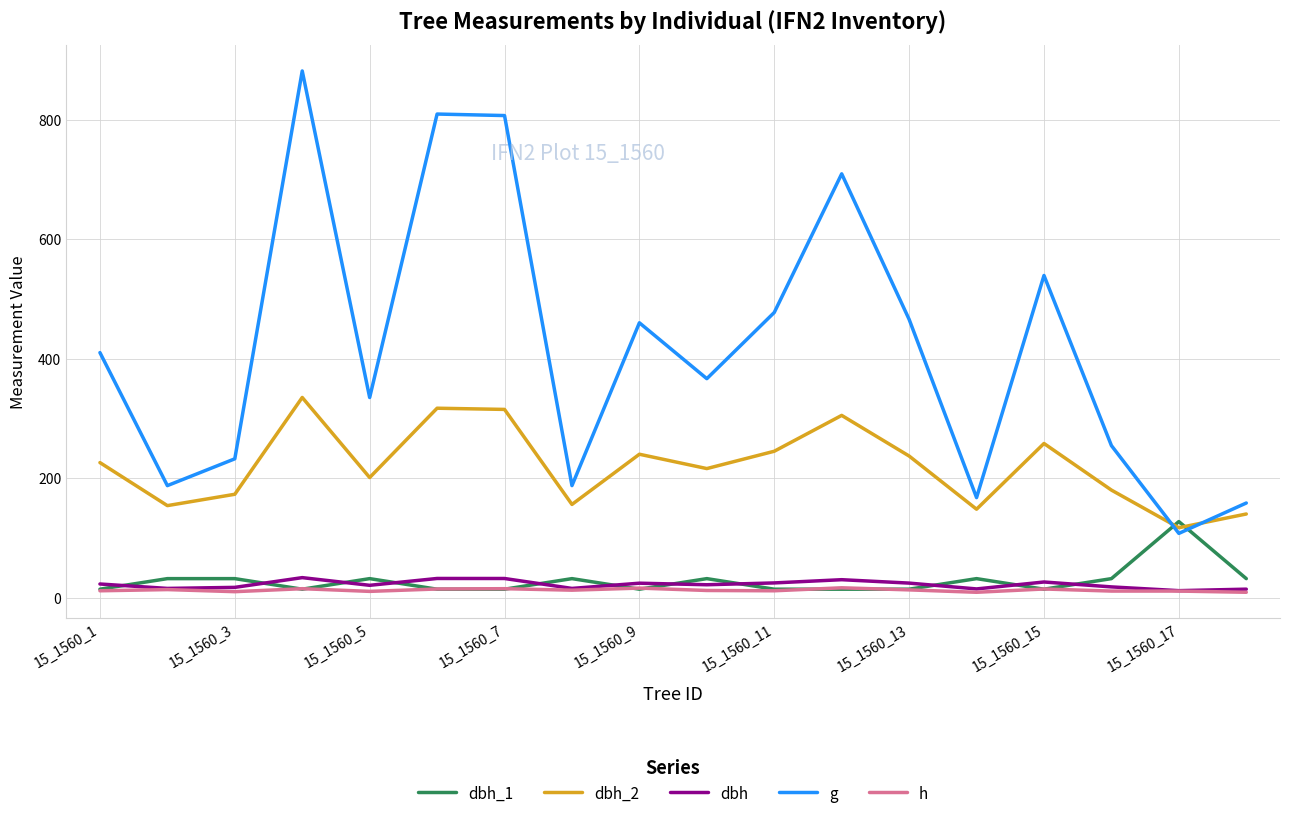

True or false: dbh_2 and dbh cross at least once.

False